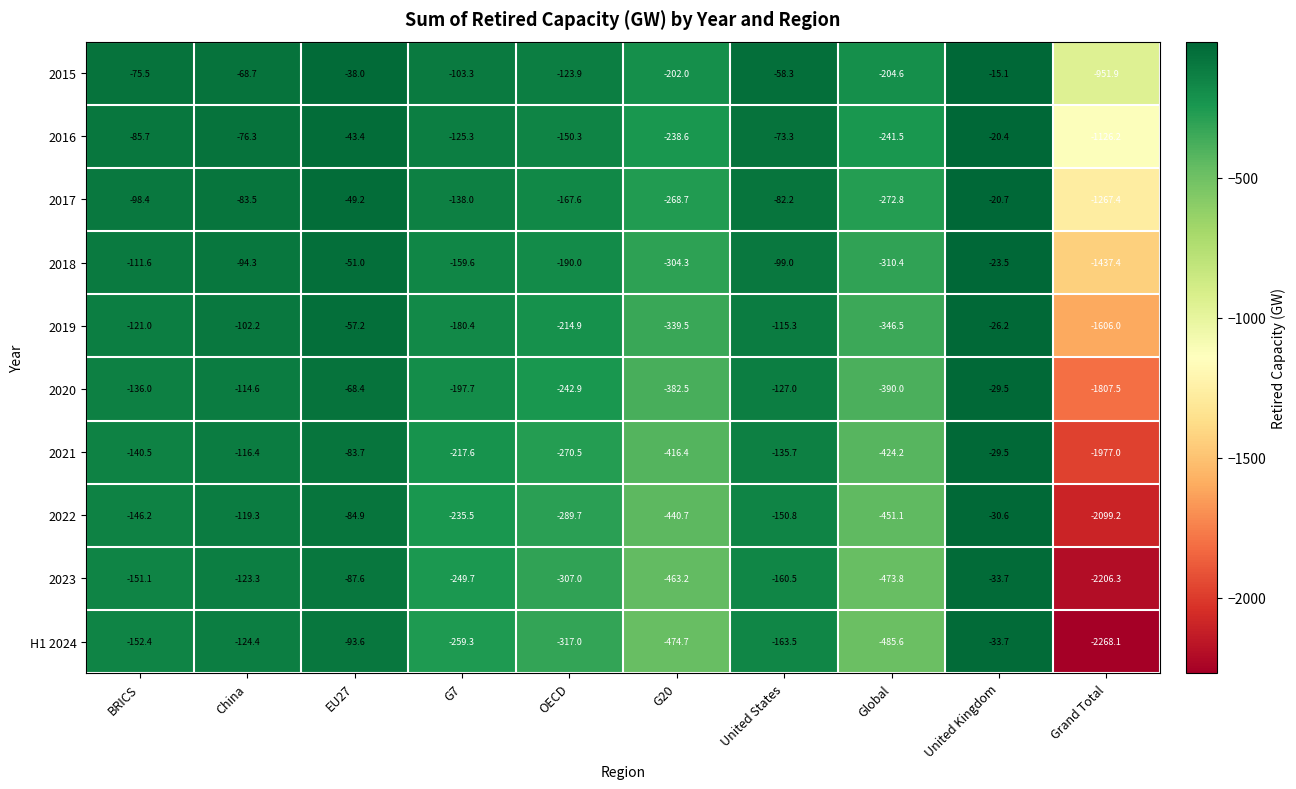

What is the greatest value displayed?

-15.1